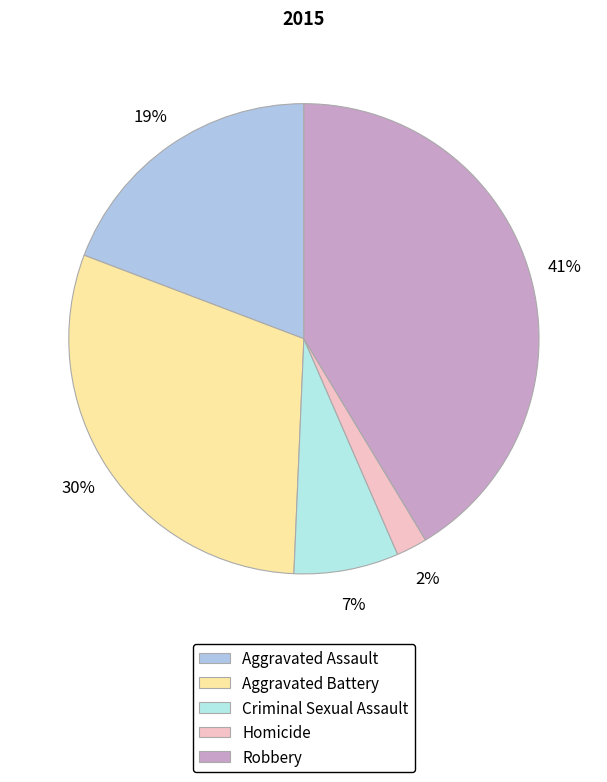

How many segments does this pie chart have?

5